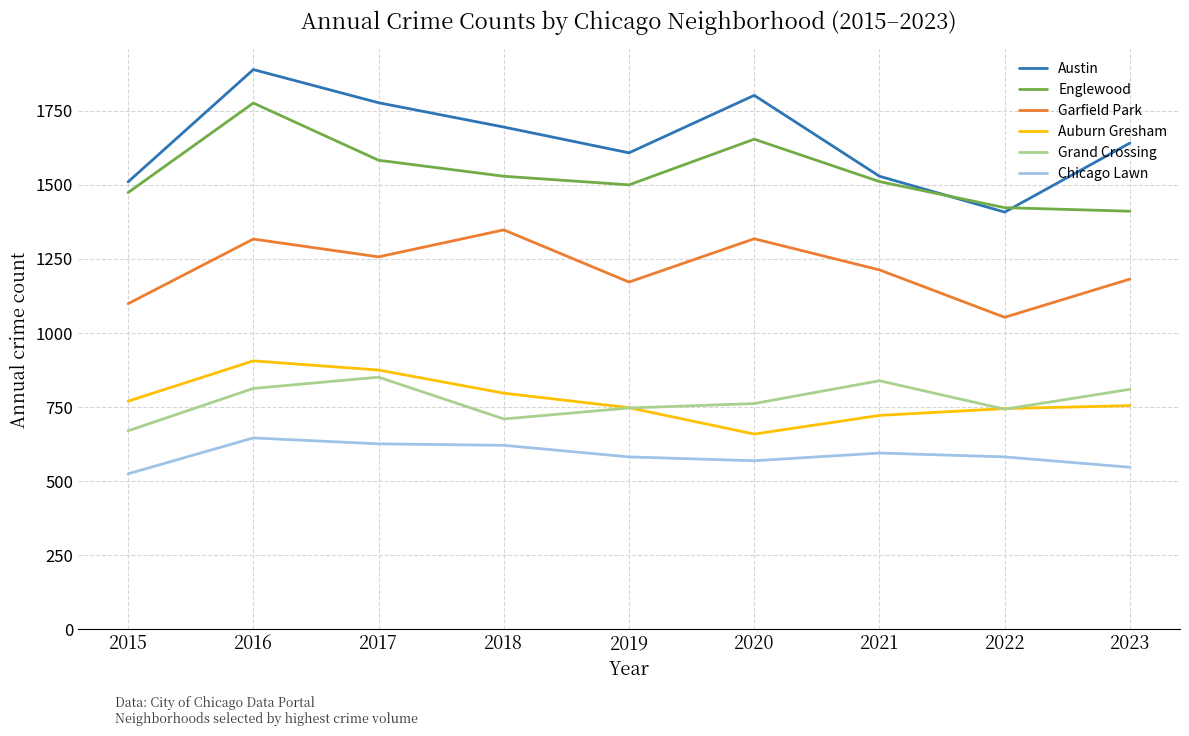

What is the difference between the Garfield Park values at 2022 and 2020?

265